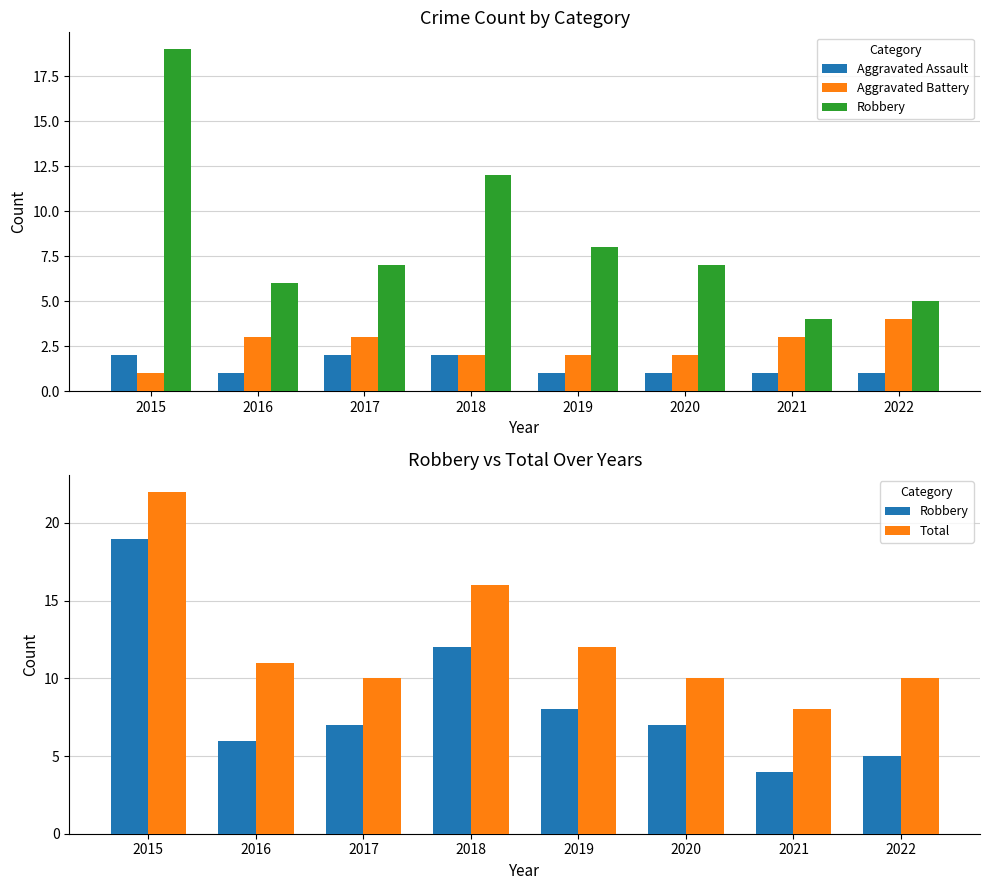

At how many categories does at least one series exceed 14?

2